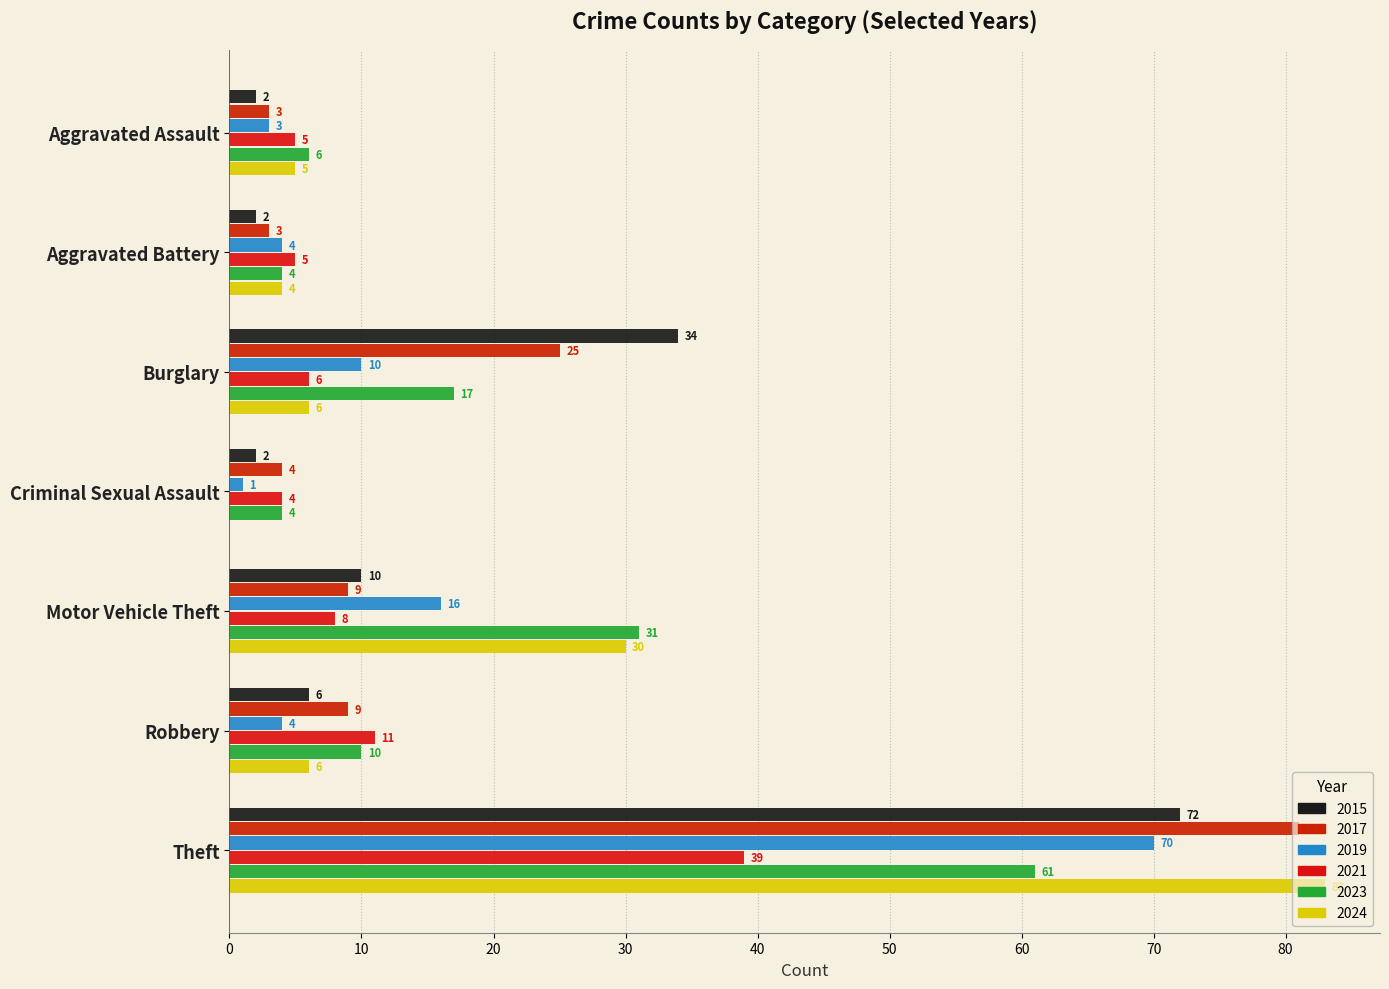

How many categories are shown in the chart?

7